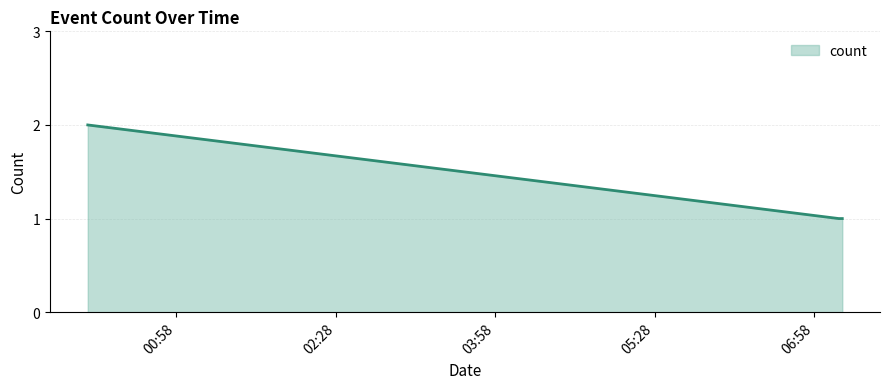

What is the maximum value shown in the chart?

2